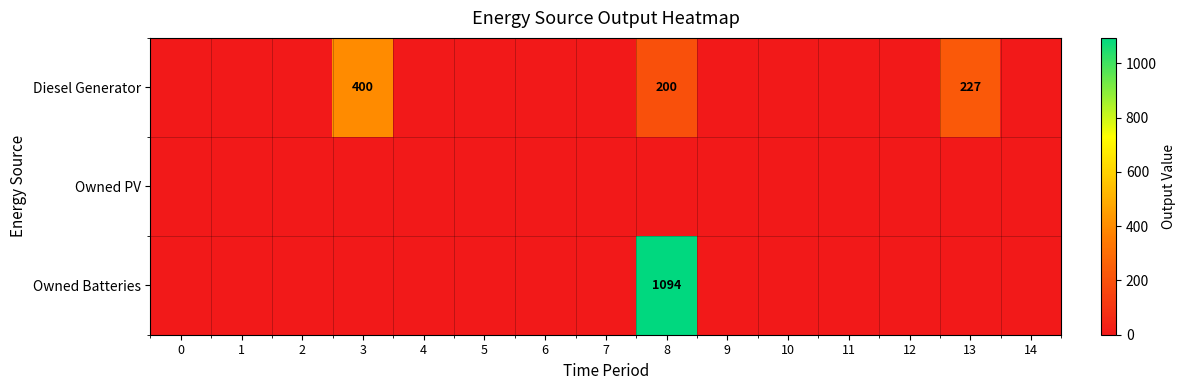

Between 4 and 7, which is larger?

4